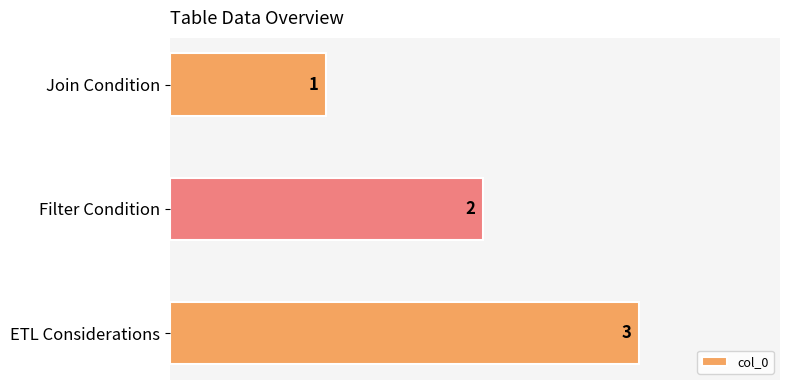

What is the sum of all values?

6